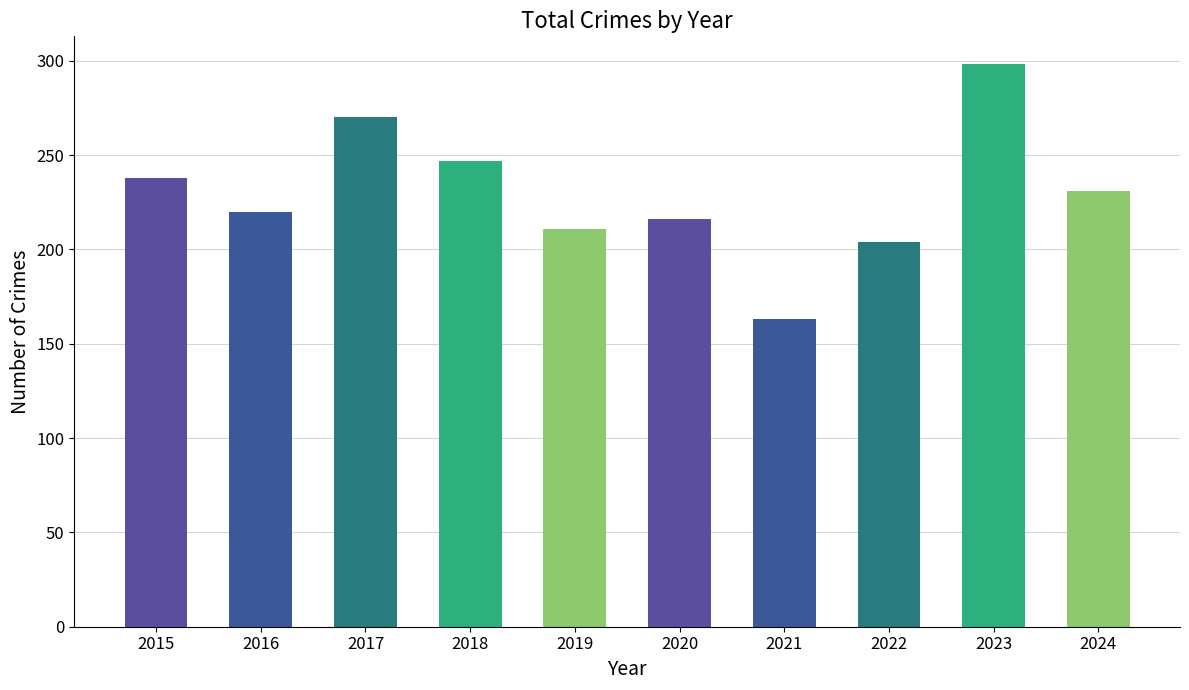

Approximately how many times larger is the value at 2021 compared to 2017?

0.6